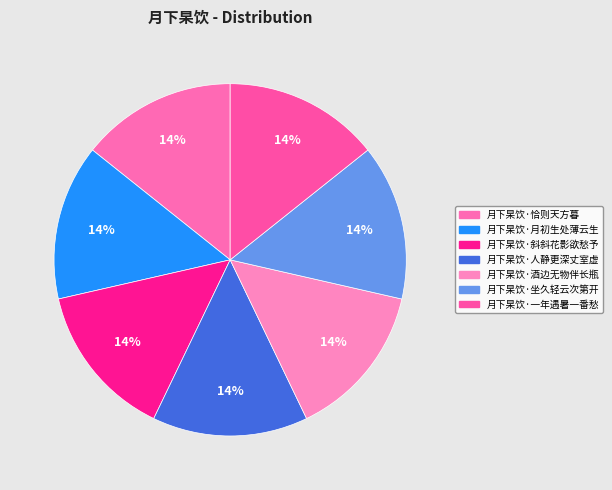

How many slices are in this pie chart?

7